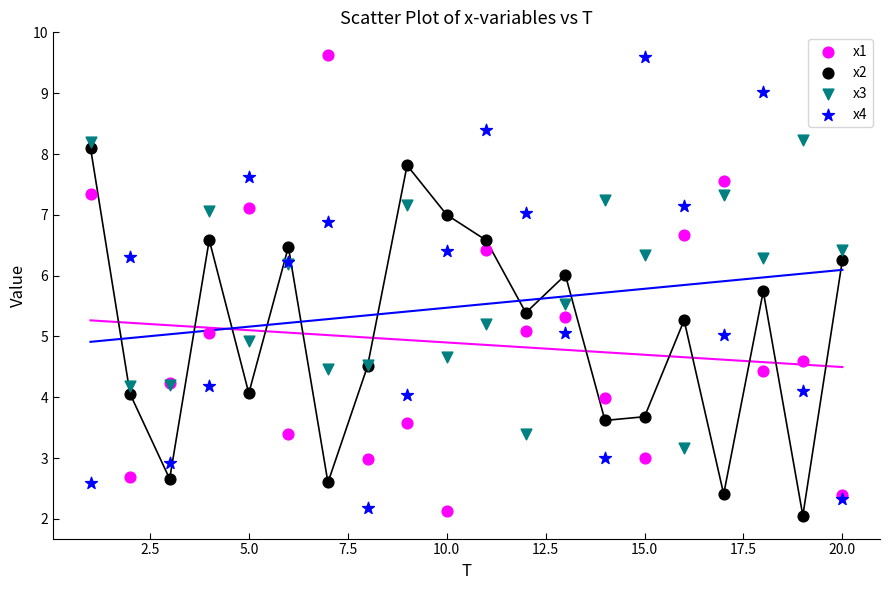

What are all the series names shown in the legend?

x1, x2, x3, x4